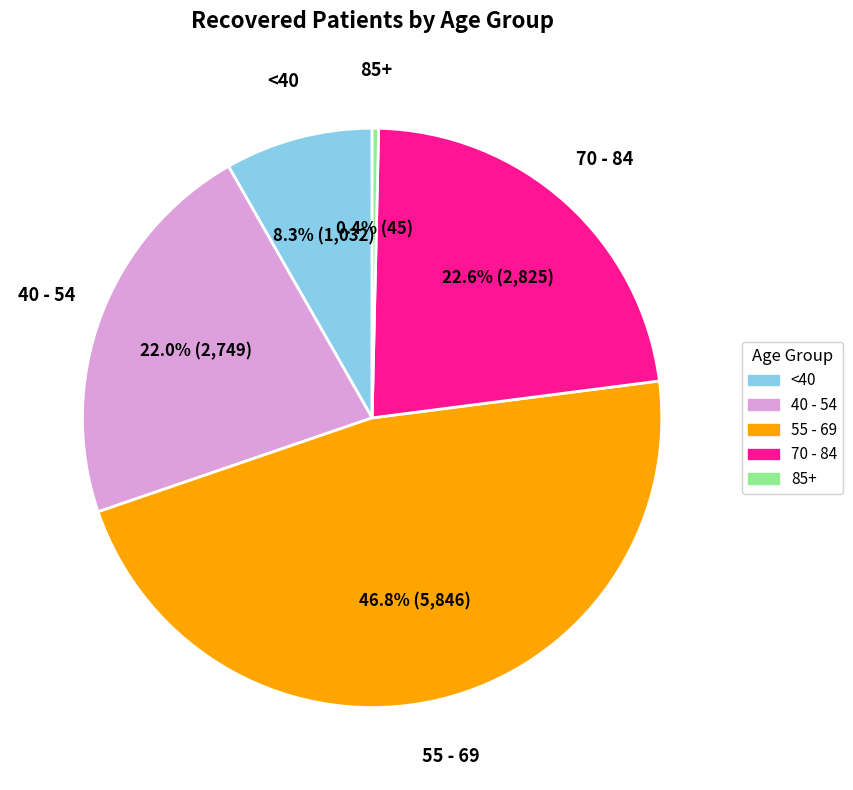

Is there a majority slice in this chart?

No